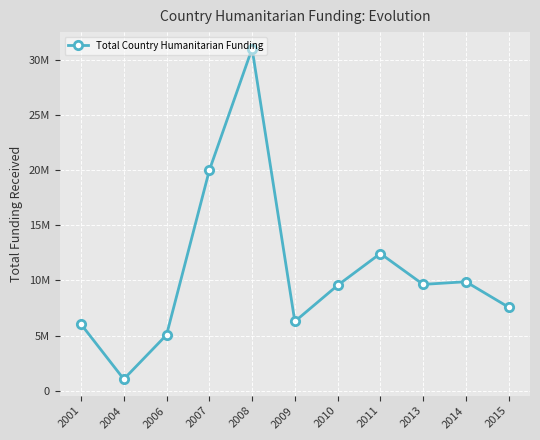

Does the chart have visible grid lines?

Yes